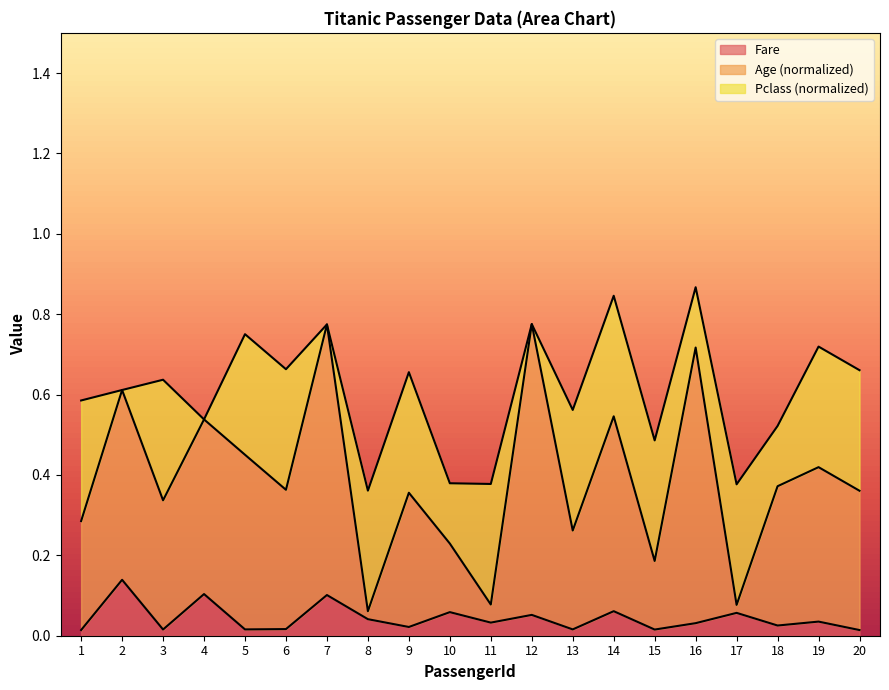

What is the value of the Age point at the 13th from the left?

0.3